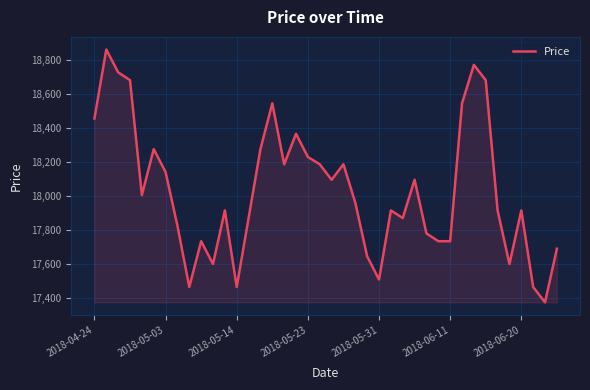

What is the maximum value shown in the chart?

18862